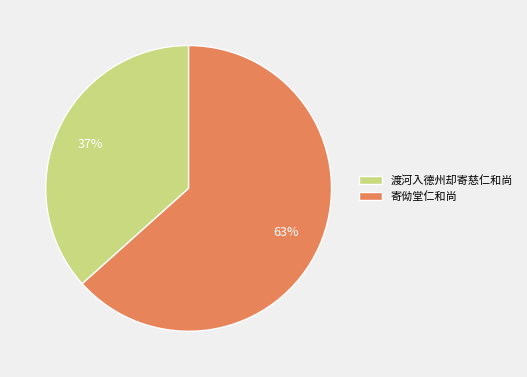

To the nearest percent, what is the average slice percentage?

50%